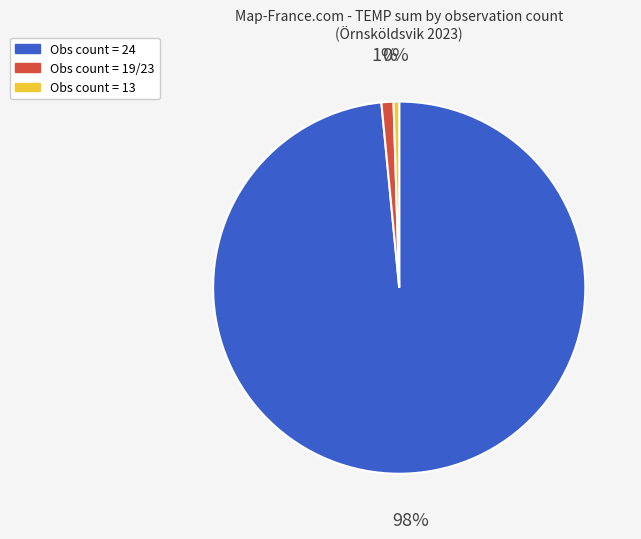

Which slice is the smallest?

Obs count = 13